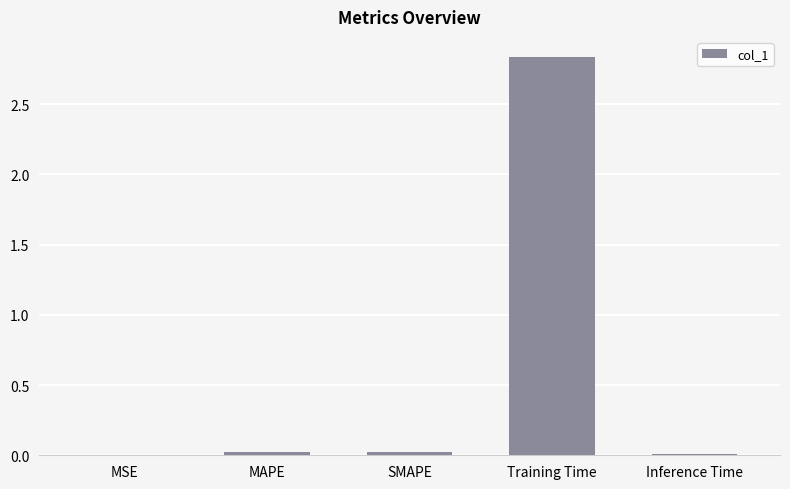

What is the sum of all values?

2.9